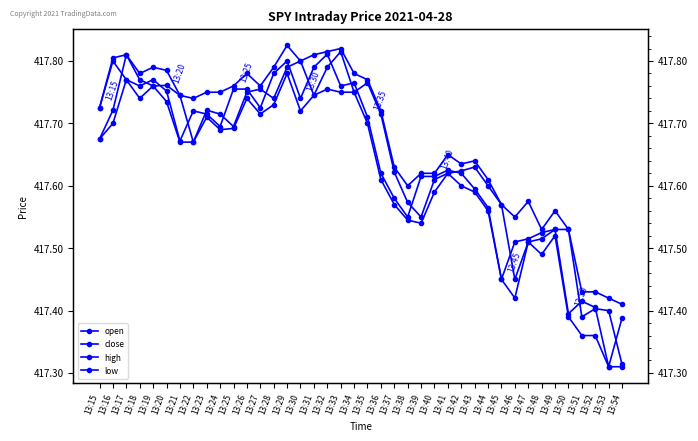

Rank the categories by close value from highest to lowest.

13:32, 13:16, 13:29, 13:31, 13:28, 13:17, 13:19, 13:34, 13:18, 13:33, 13:25, 13:26, 13:20, 13:30, 13:15, 13:27, 13:22, 13:23, 13:35, 13:24, 13:21, 13:41, 13:36, 13:42, 13:39, 13:40, 13:43, 13:37, 13:44, 13:38, 13:49, 13:48, 13:47, 13:46, 13:45, 13:51, 13:52, 13:50, 13:54, 13:53